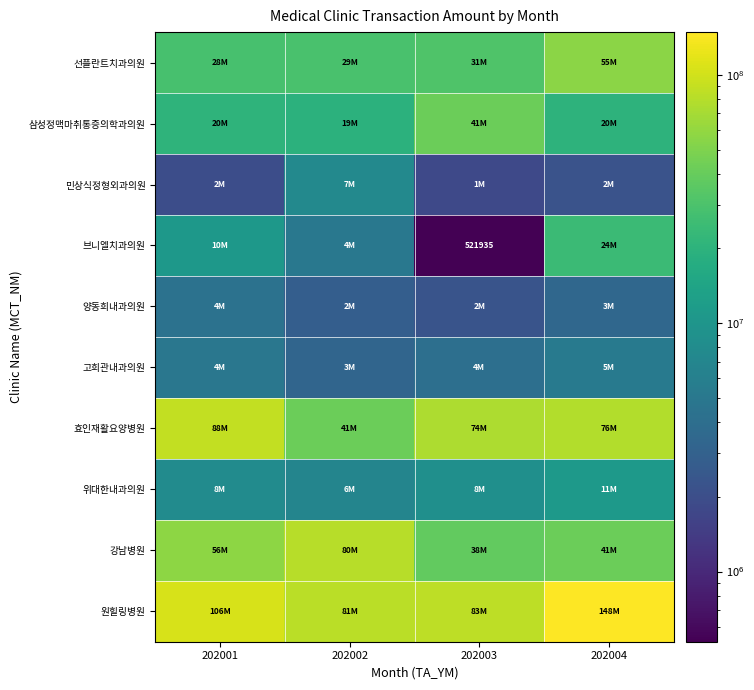

The value of 브니엘치과의원 at 202003 is 521935. True or false?

True